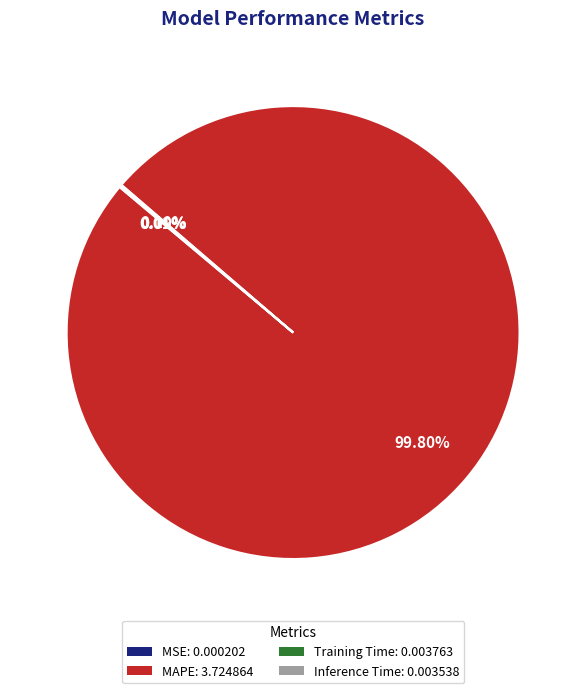

Does any single category account for the majority?

Yes